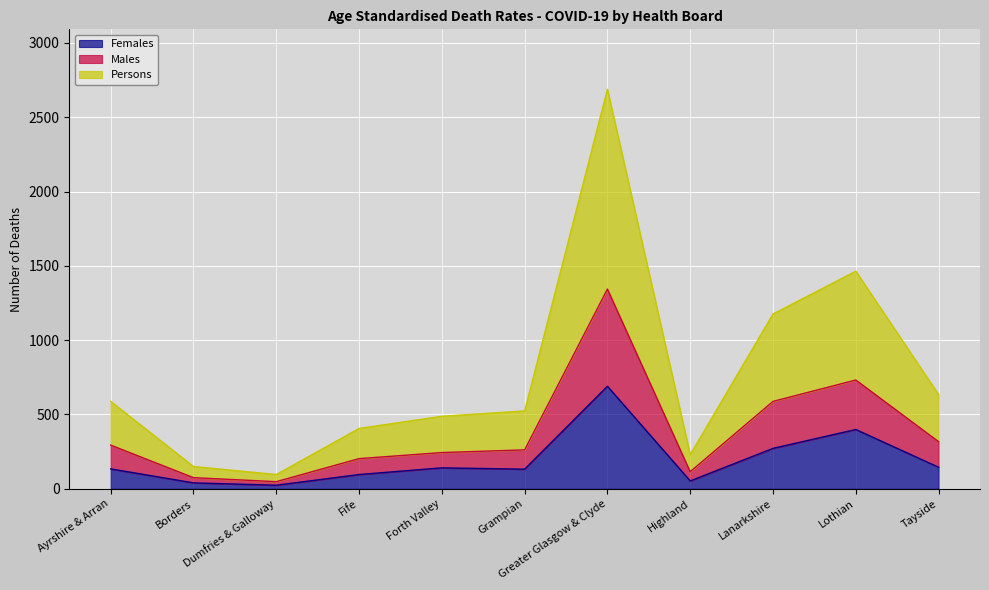

Rank the categories by Females value from lowest to highest.

Dumfries & Galloway, Borders, Highland, Fife, Grampian, Ayrshire & Arran, Forth Valley, Tayside, Lanarkshire, Lothian, Greater Glasgow & Clyde